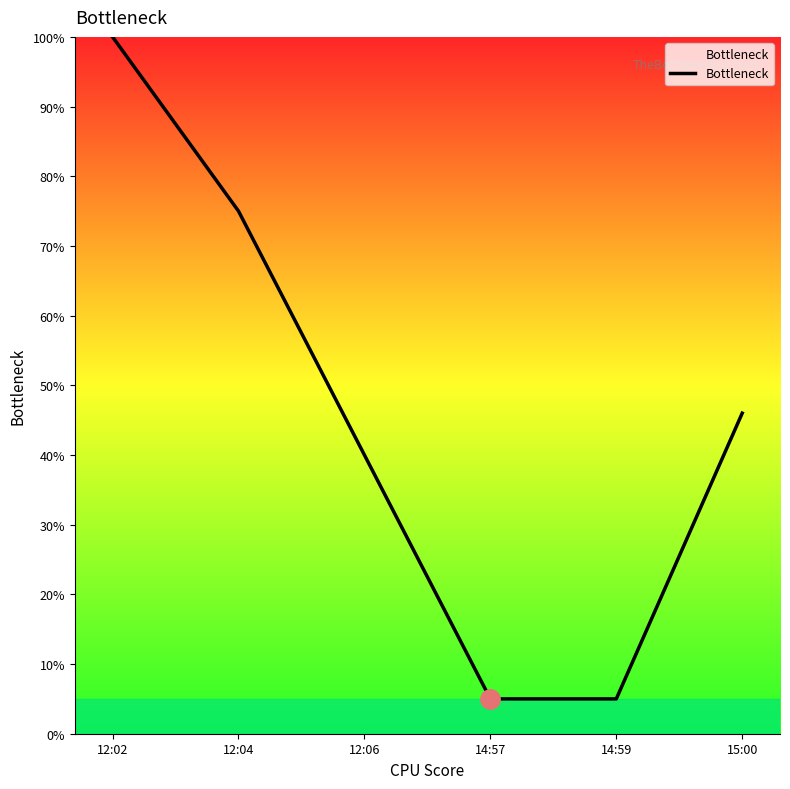

At which label does the data first exceed 46?

12:02